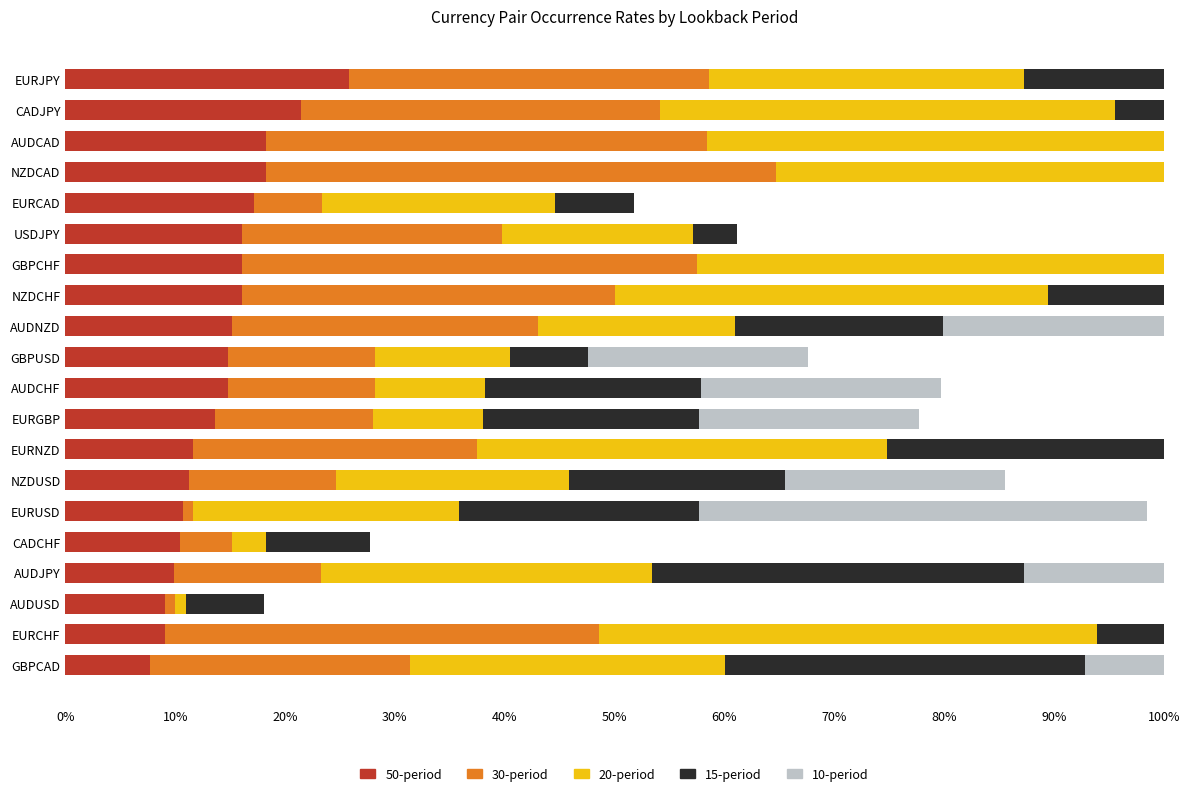

How many groups of bars are there?

20